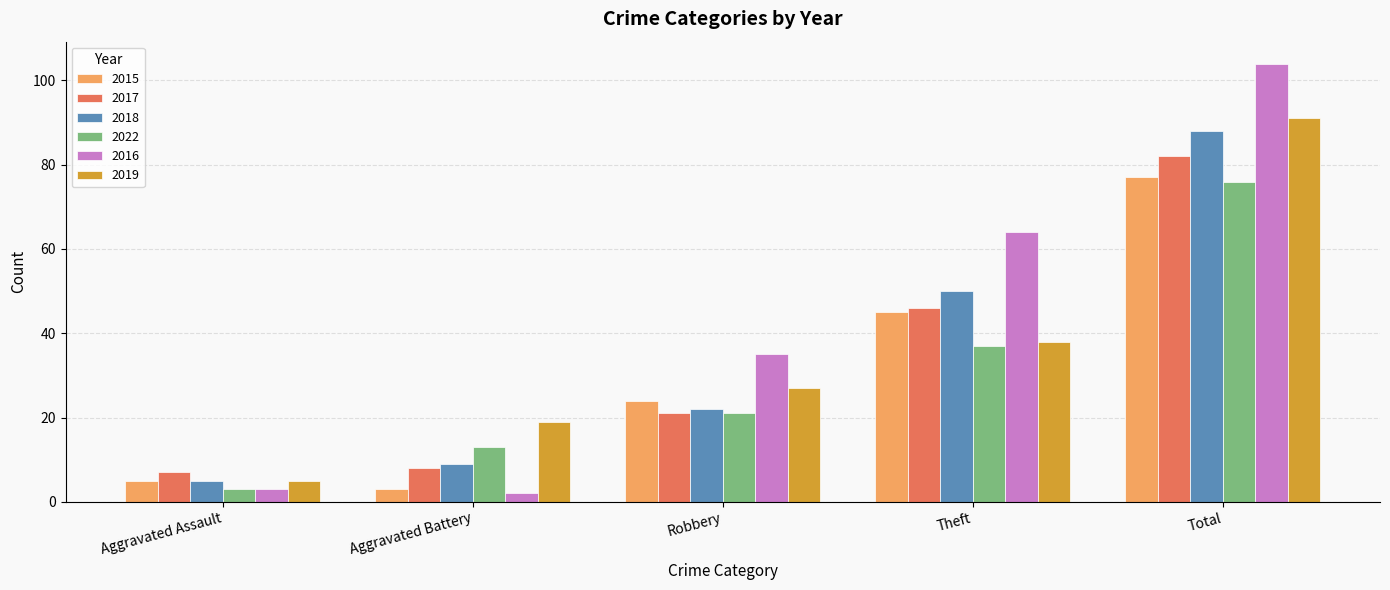

What position from the left is Aggravated Assault?

1